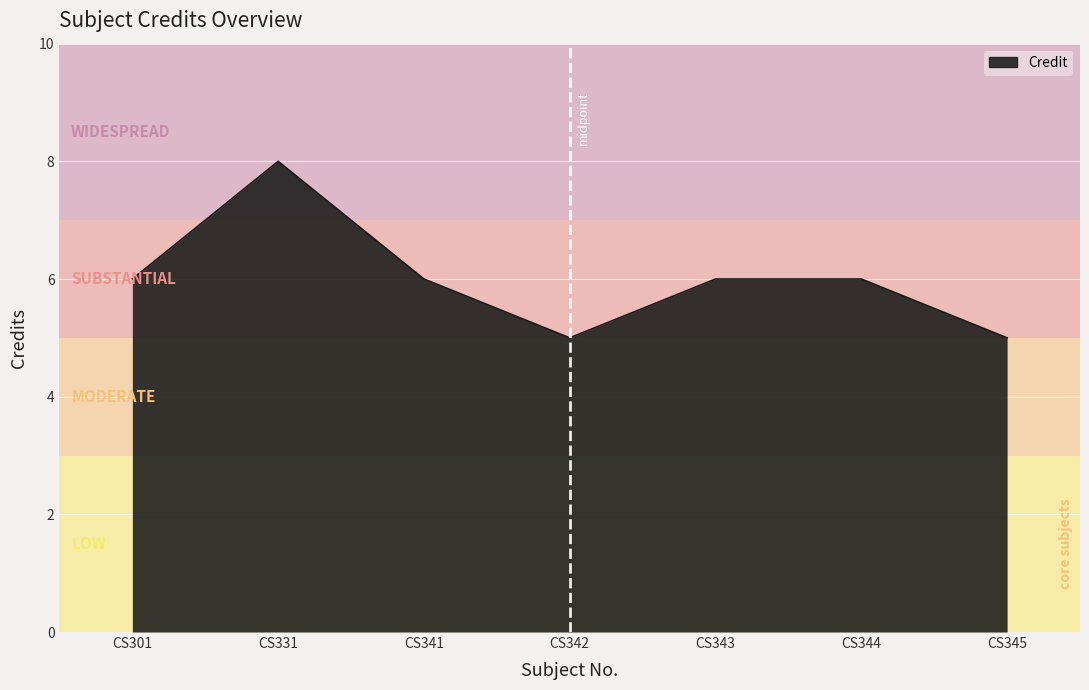

True or false: there are more than 2 points higher than both neighbors.

False